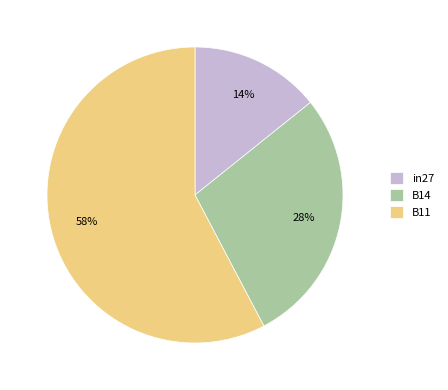

Count the number of slices in the pie.

3